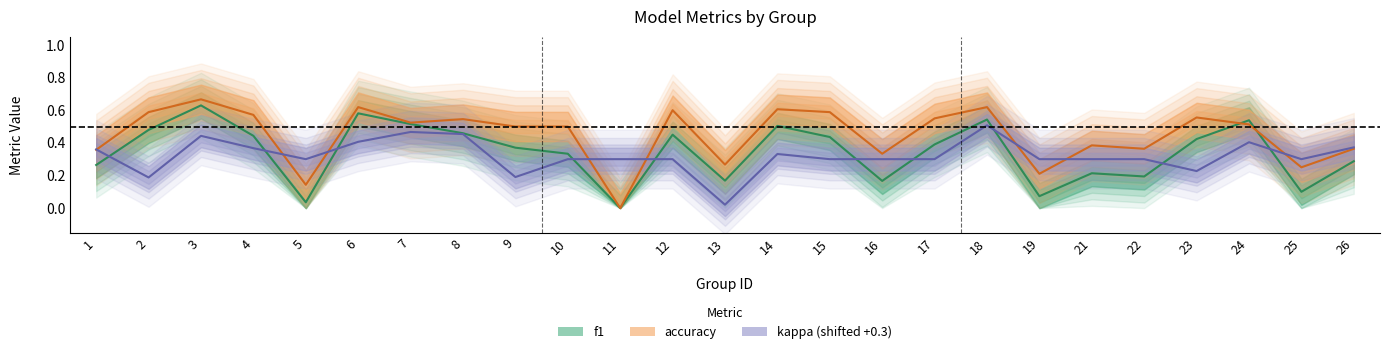

What are all the series names shown in the legend?

f1, accuracy, kappa